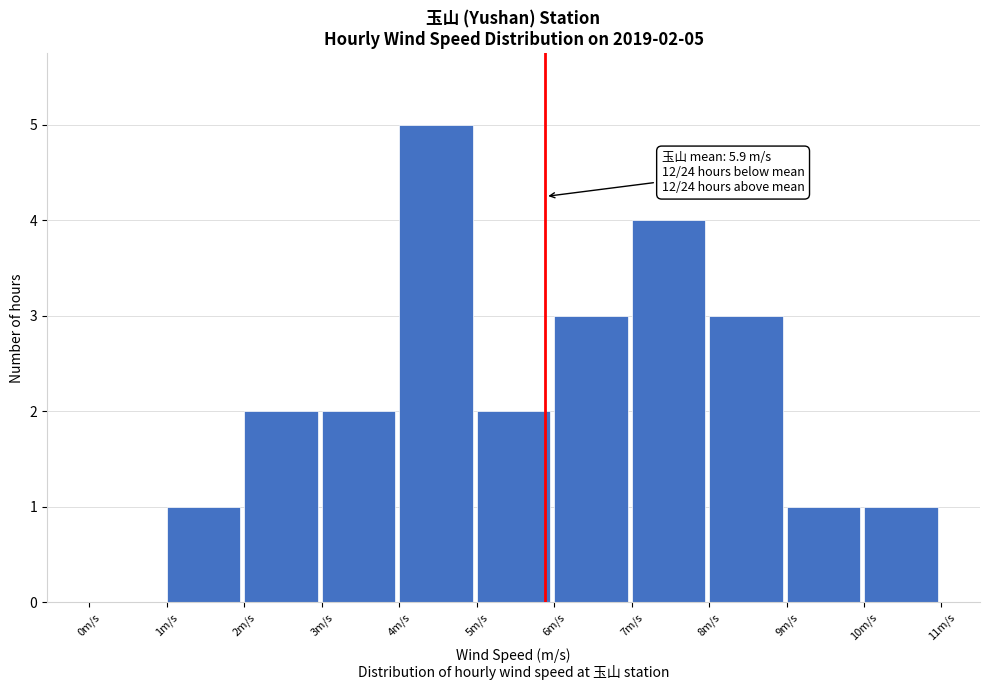

Over which range of the x-axis is the bar tallest?

4 to 5